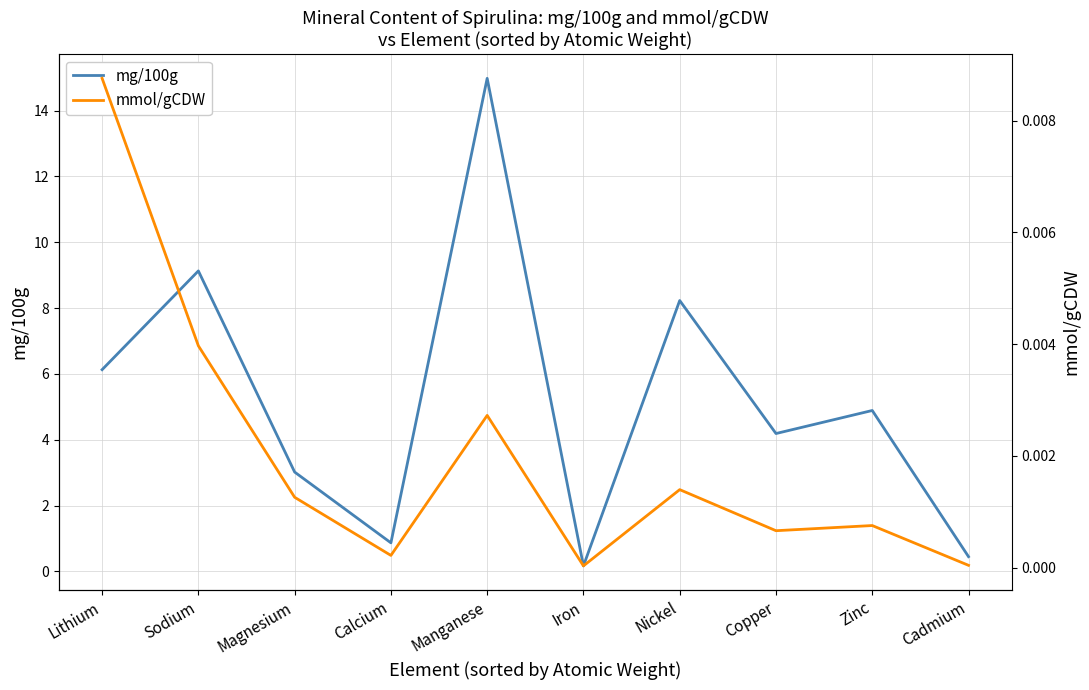

Rank the categories by mg/100g value from lowest to highest.

Iron, Cadmium, Calcium, Magnesium, Copper, Zinc, Lithium, Nickel, Sodium, Manganese